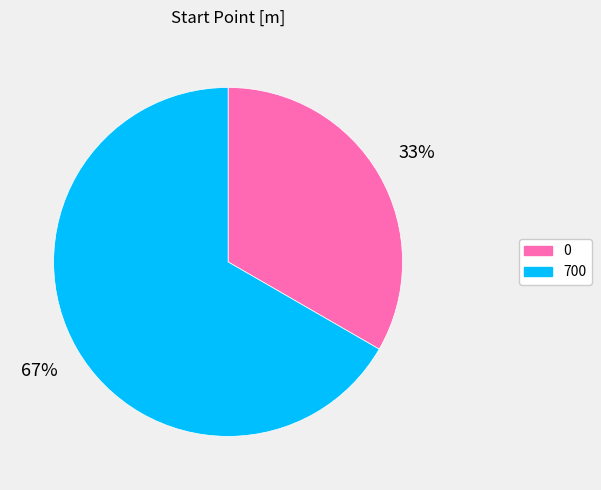

Rank the categories by value from highest to lowest.

700, 0